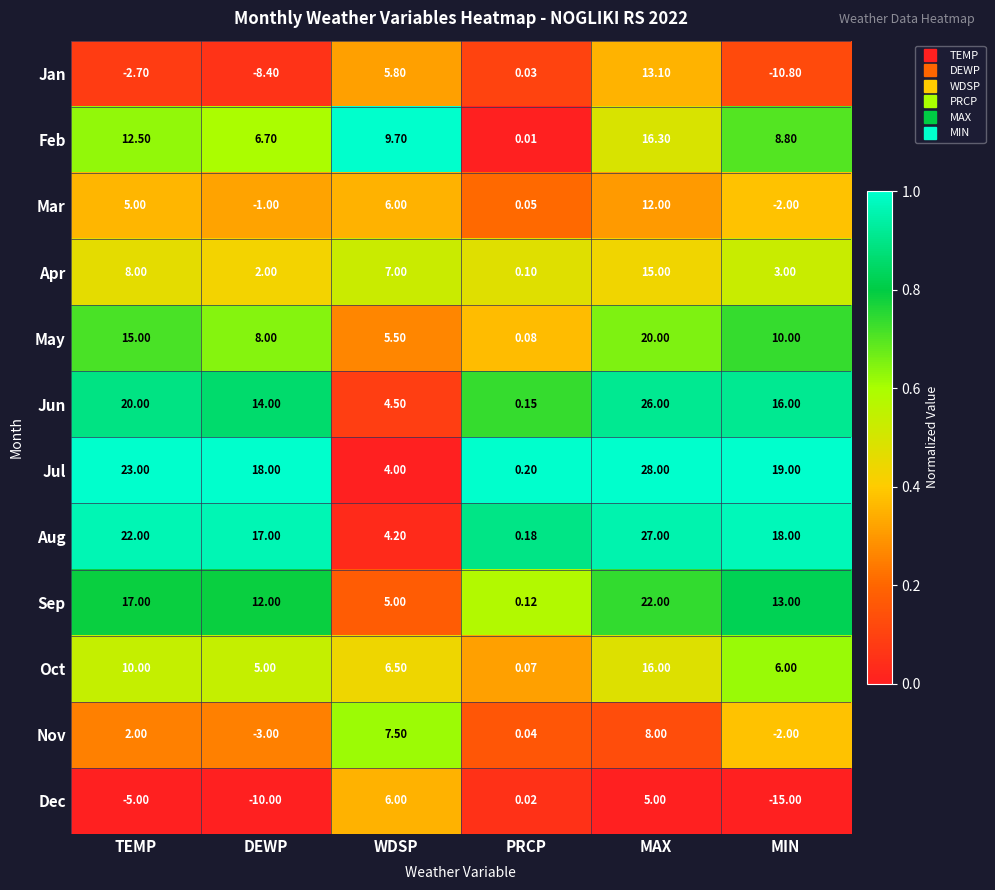

How many data points in Apr are less than 7?

3